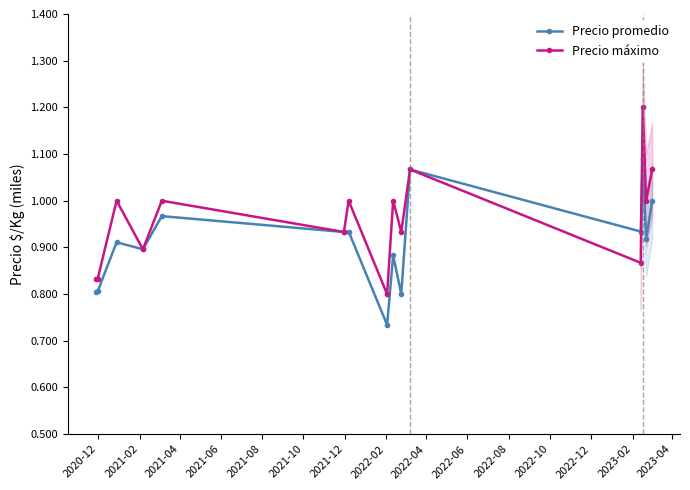

What is the value of the Precio promedio point at the 15th from the left?

1000